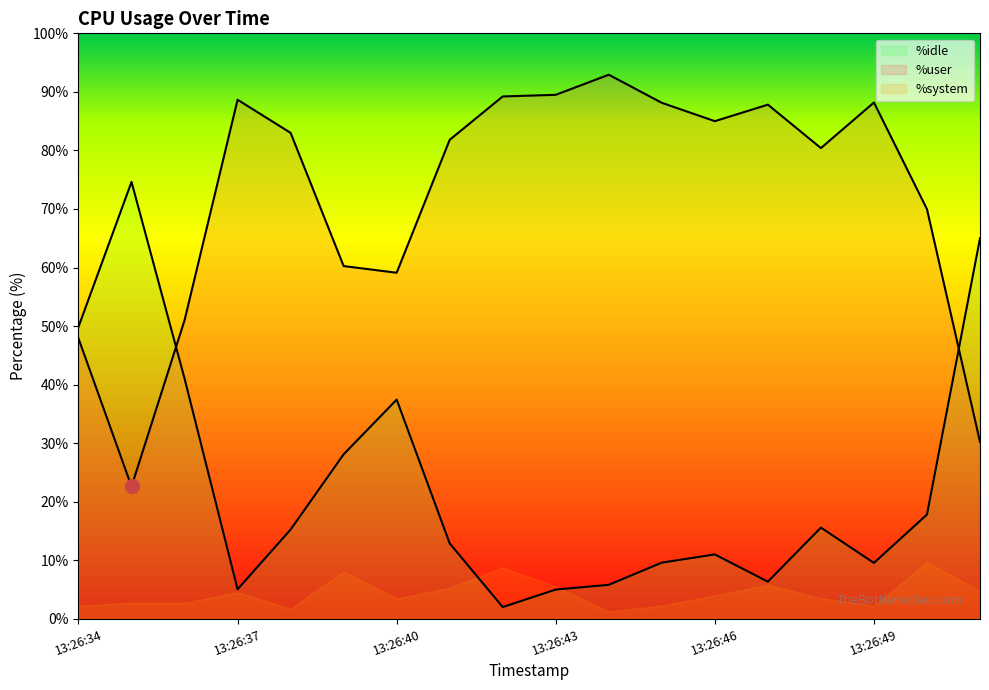

The value of %user at 13:26:43 is 89.5. True or false?

True